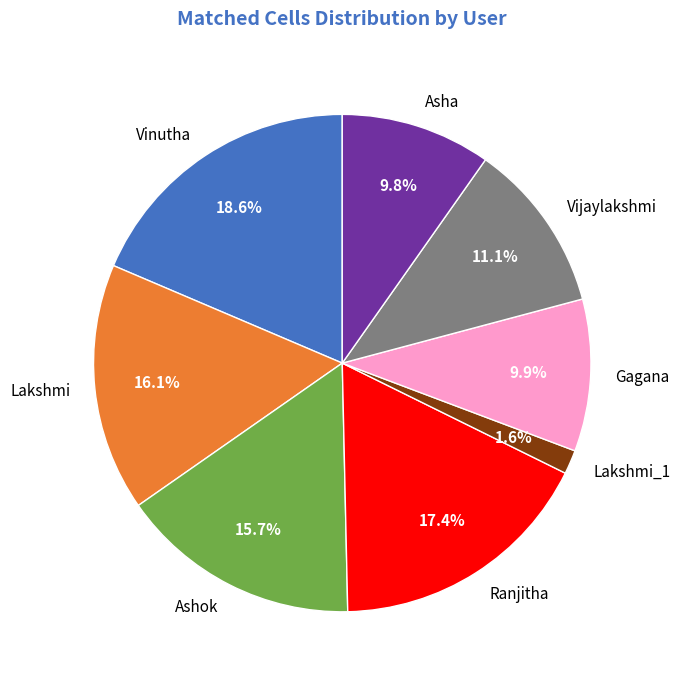

What is the smallest slice in the pie chart?

Lakshmi_1